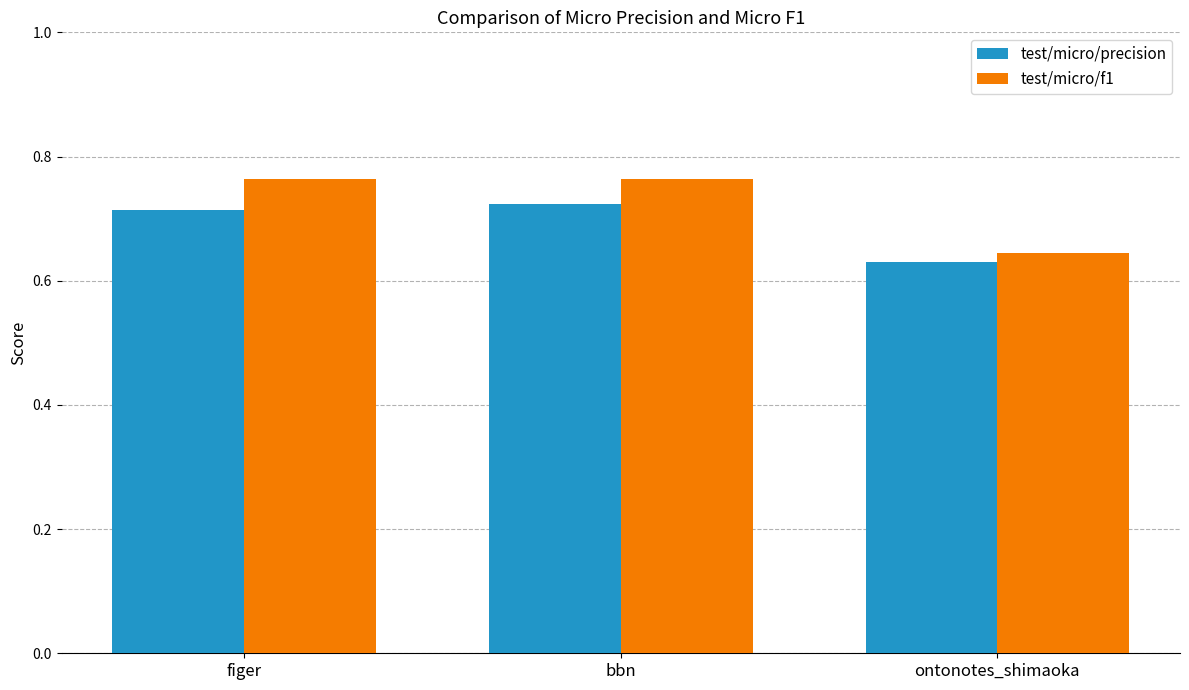

What position from the left is figer?

1